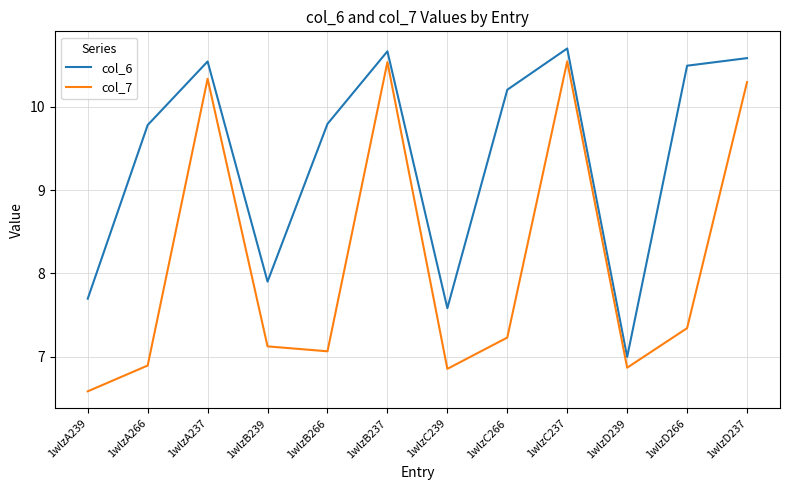

Which series has the largest total across all categories?

col_6